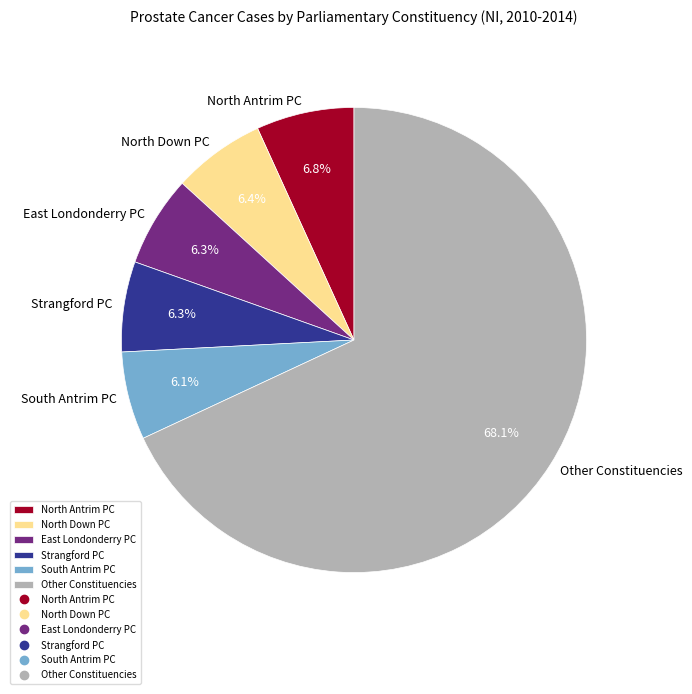

Approximately how many times larger is the value at North Antrim PC compared to North Down PC?

1.1